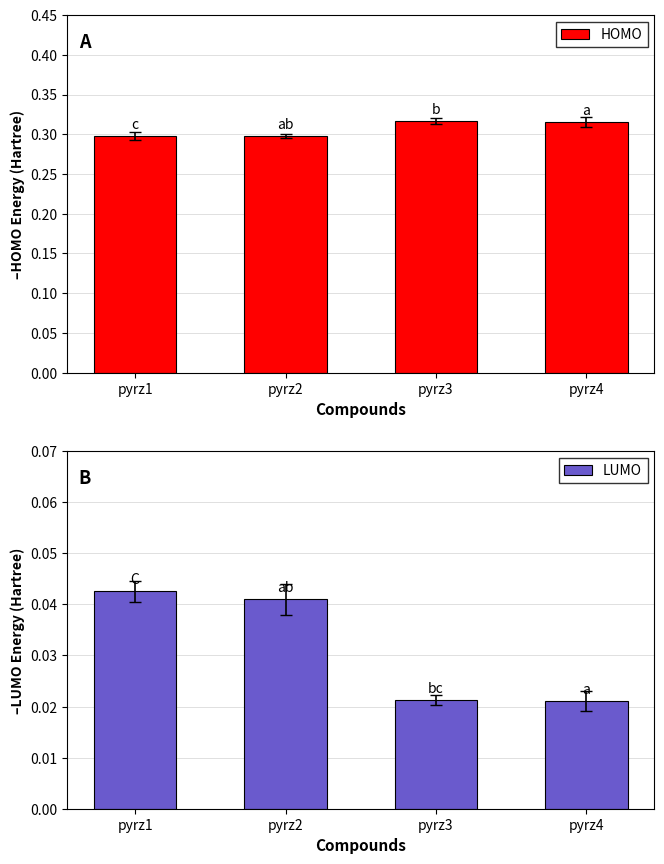

At which label is LUMO closest to 0?

pyrz4